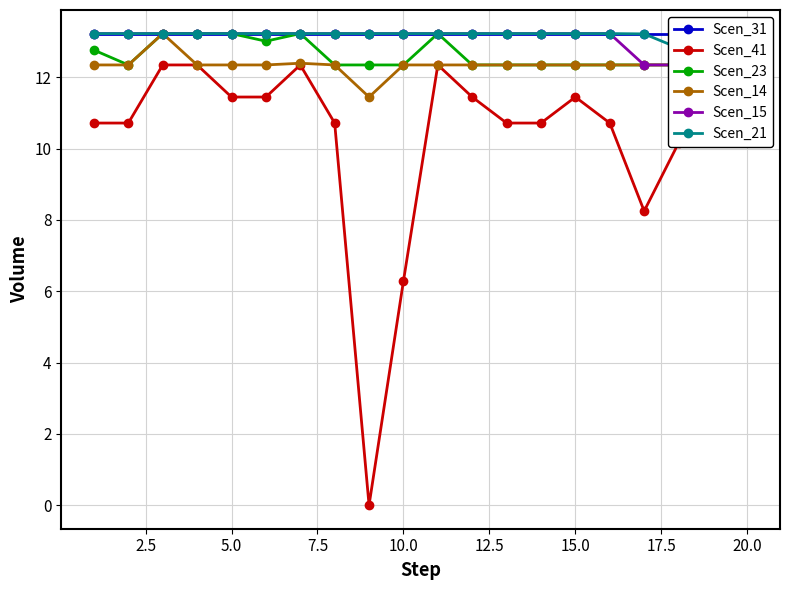

What is the maximum value for Scen_14?

13.2